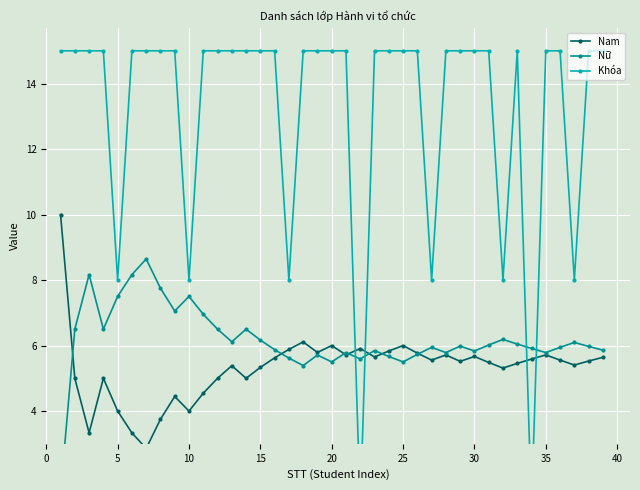

The value of Nữ at 16 is 9.8. True or false?

False